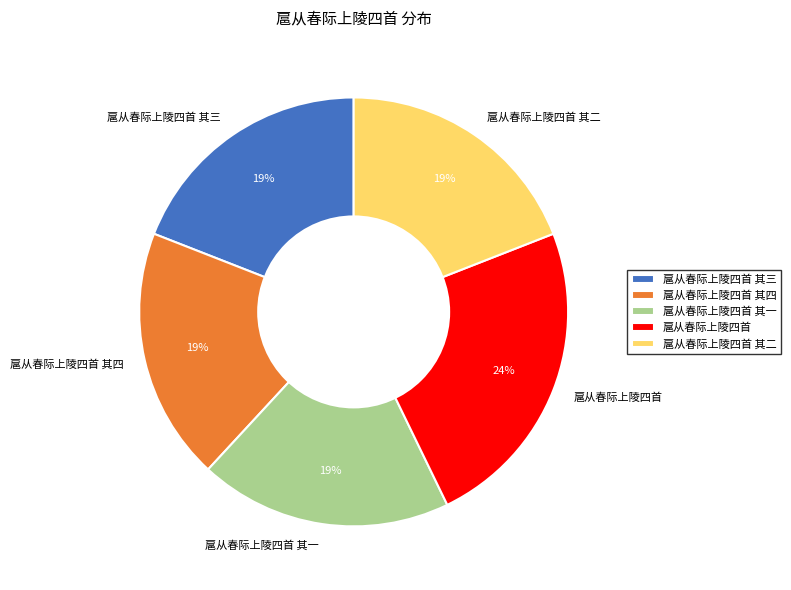

To the nearest percent, what is the difference between the largest and smallest slice percentages?

5%